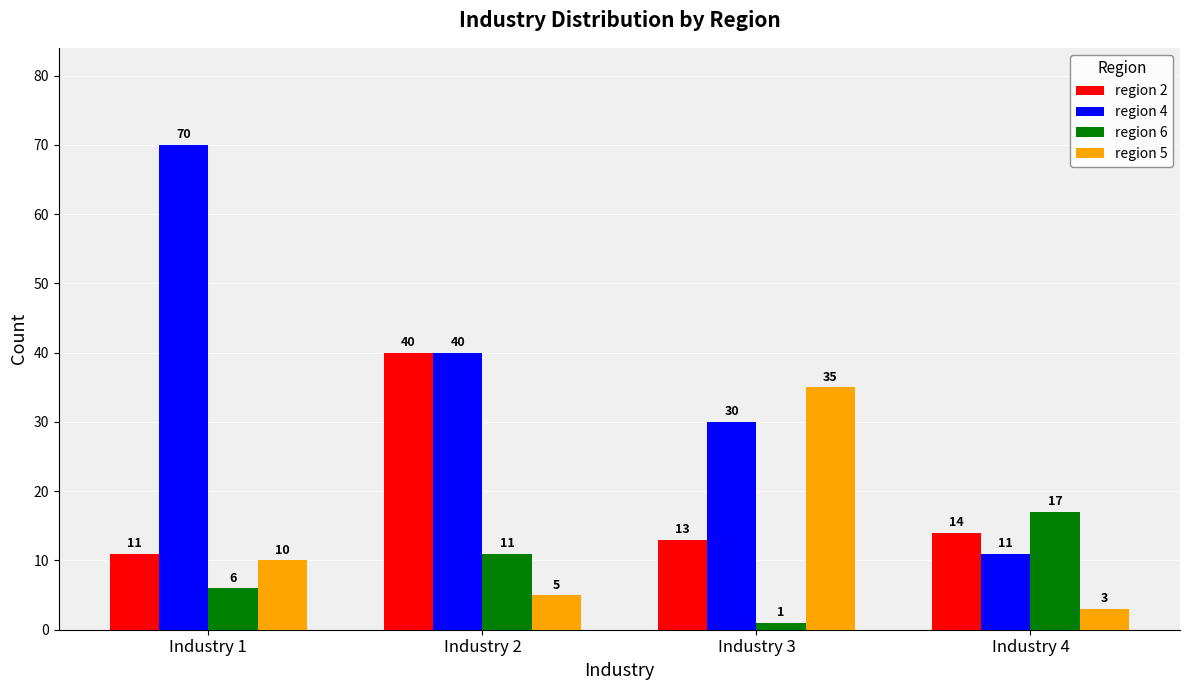

What is the value of the region 4 bar at the 2nd from the left?

40